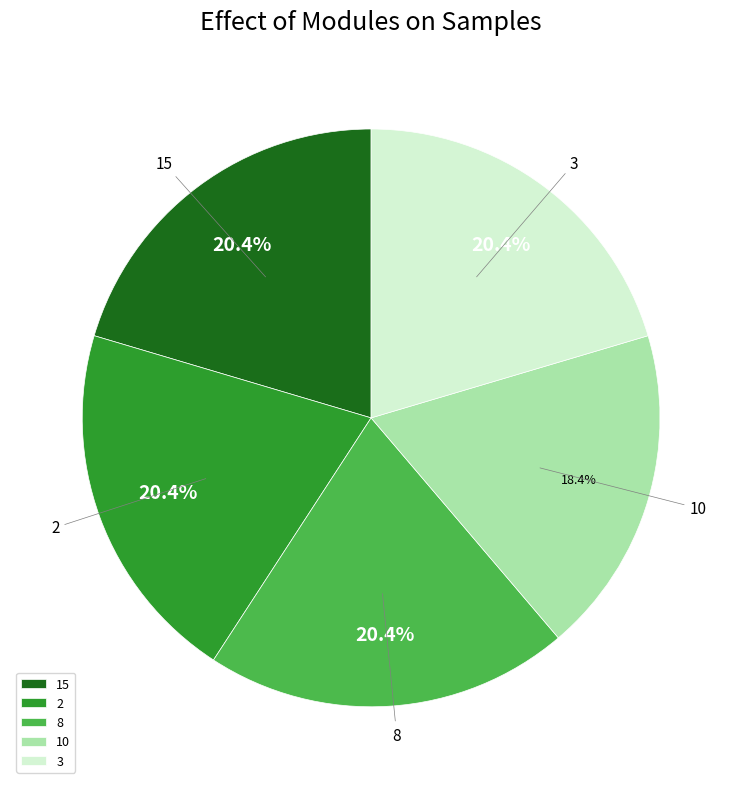

What is the total percentage of 3 and 2?

40.8%